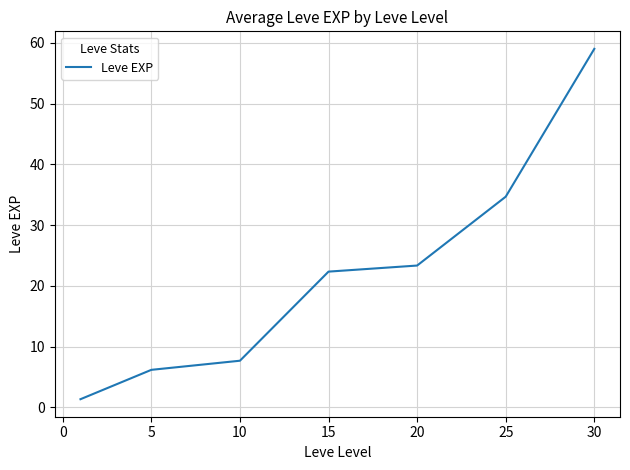

What is the sum of all values?

154.5